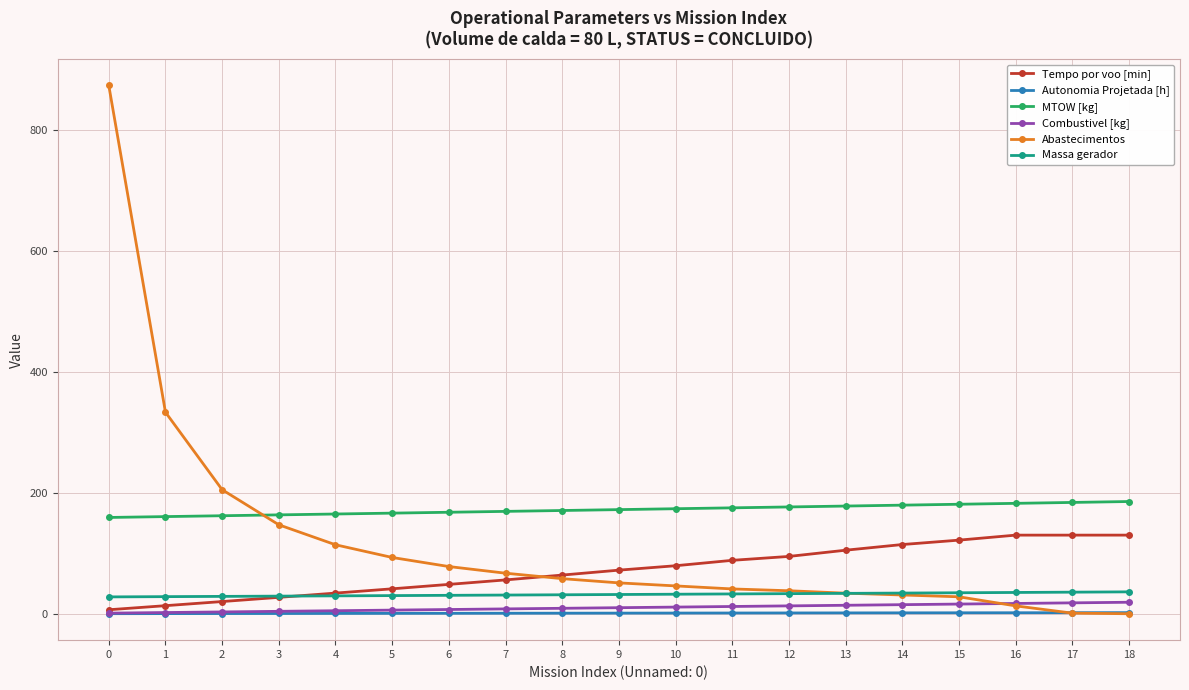

What is the maximum value shown in the chart?

873.0